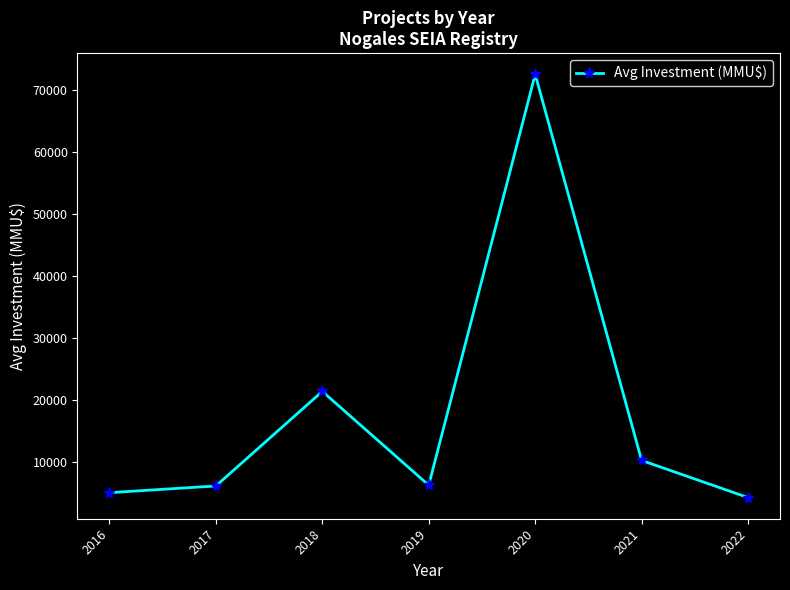

Where is the first local minimum?

2019